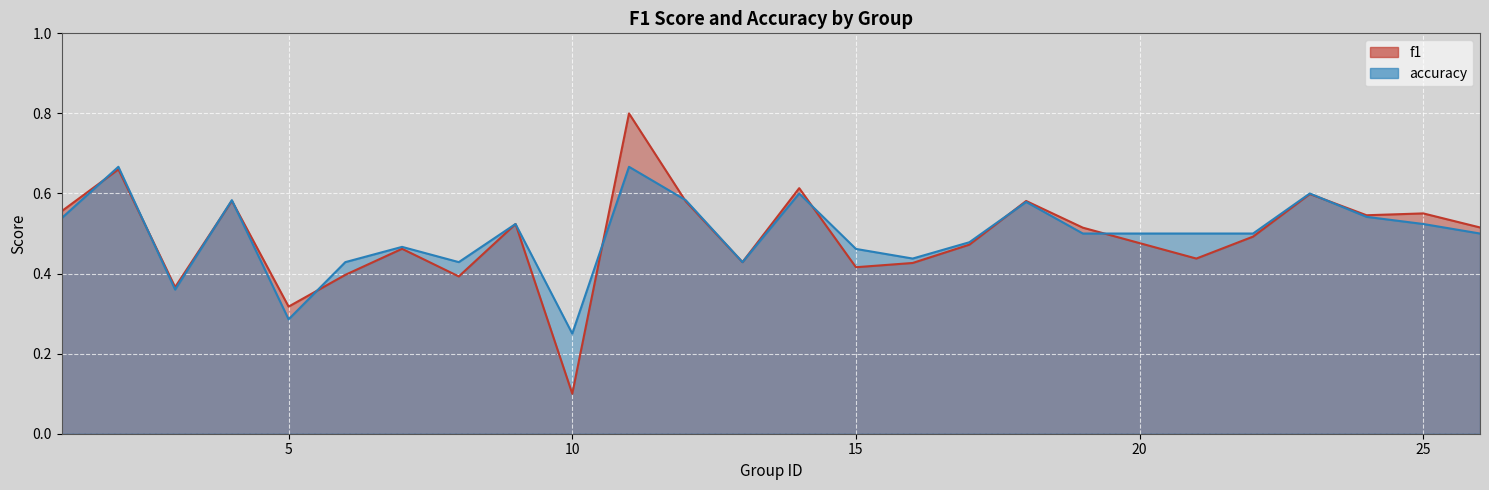

Which category has the lowest value in the accuracy series?

10